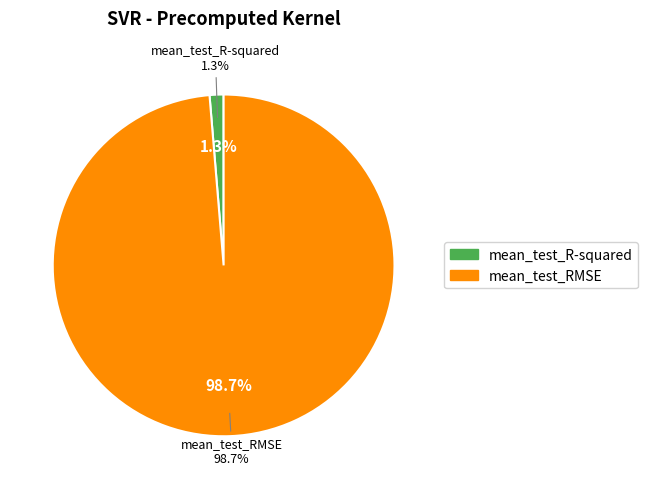

Which slice is the smallest?

mean_test_R-squared